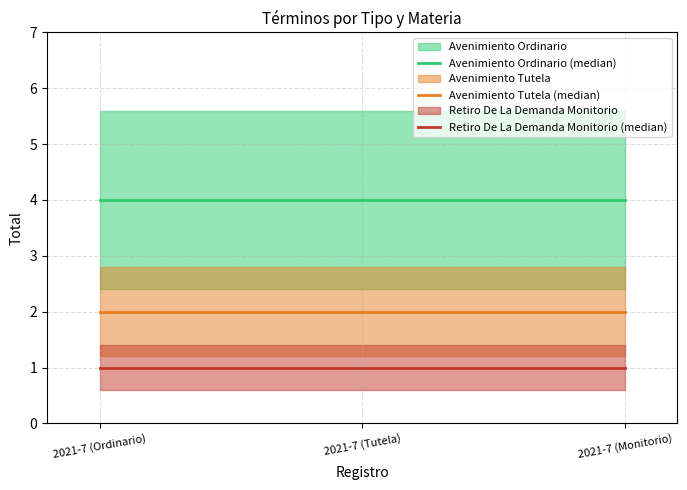

Which series has the largest total across all categories?

Avenimiento Ordinario (median)